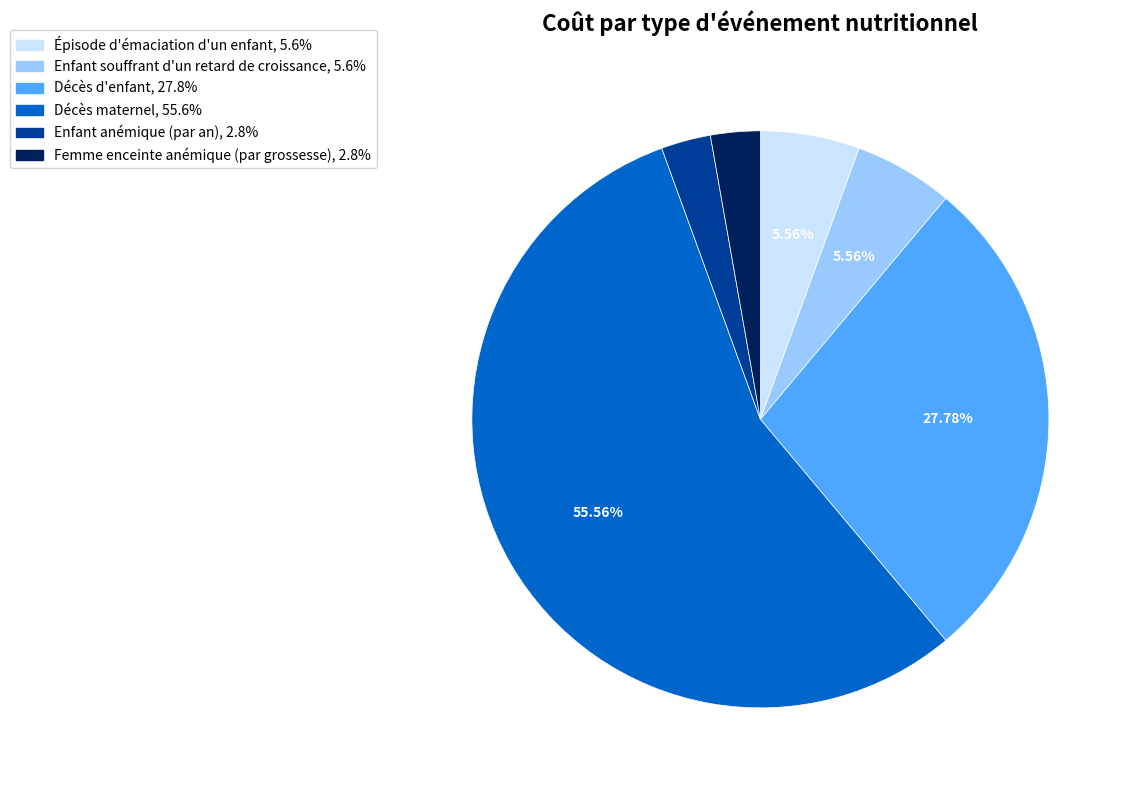

True or false: Décès d'enfant accounts for 21% of the total.

False